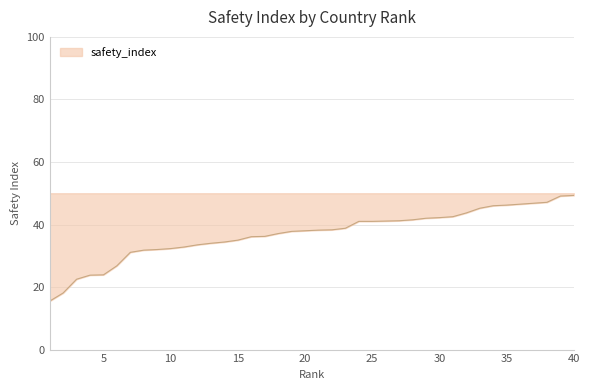

Rank the categories by value from highest to lowest.

40, 39, 38, 37, 36, 35, 34, 33, 32, 31, 30, 29, 28, 27, 26, 24, 25, 23, 22, 21, 20, 19, 18, 17, 16, 15, 14, 13, 12, 11, 10, 9, 8, 7, 6, 5, 4, 3, 2, 1